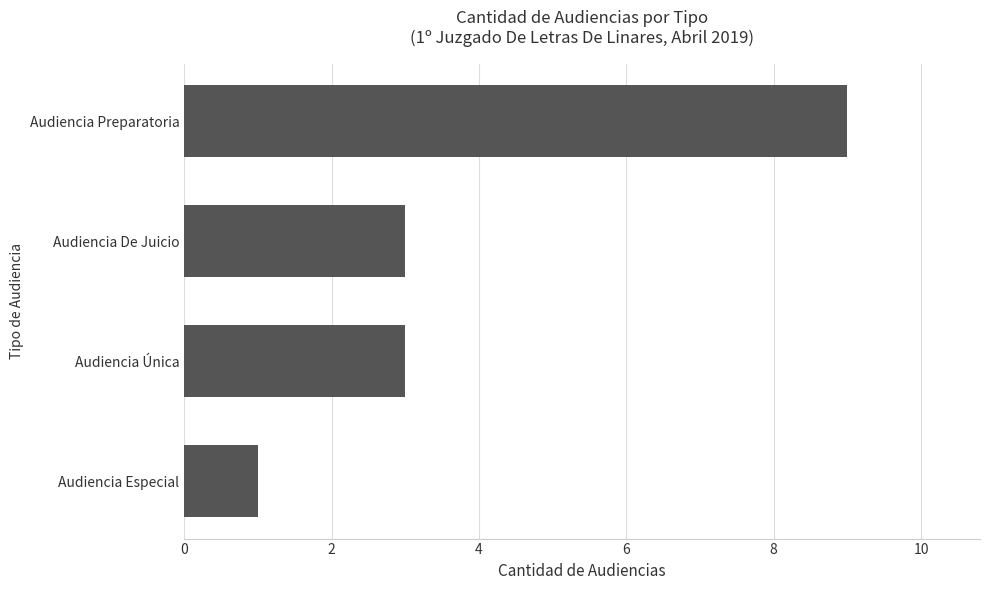

What is the change in value from Audiencia Especial to Audiencia Única?

+2